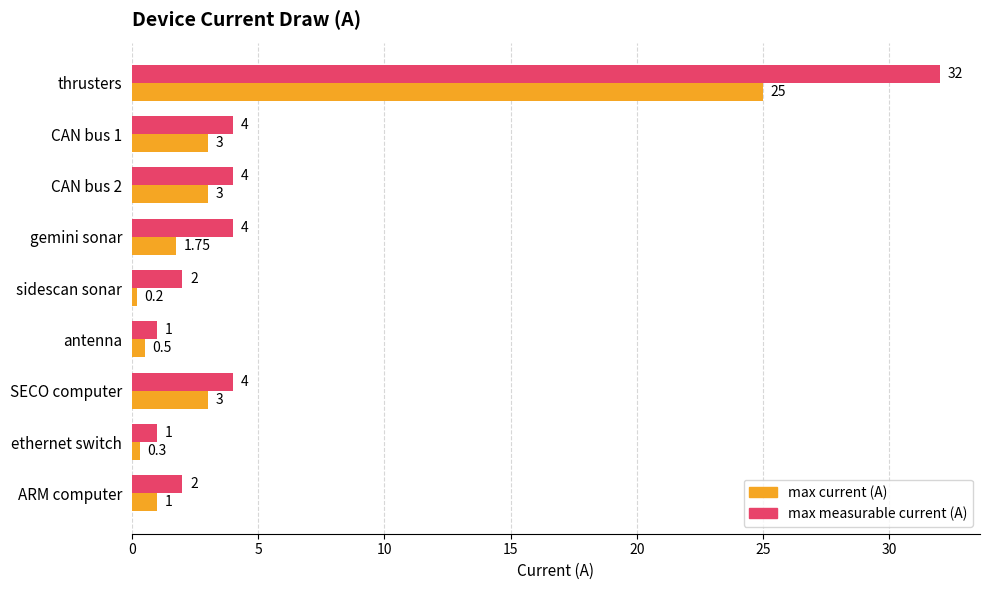

Rank the series by their maximum value, from lowest to highest.

max current (A), max measurable current (A)